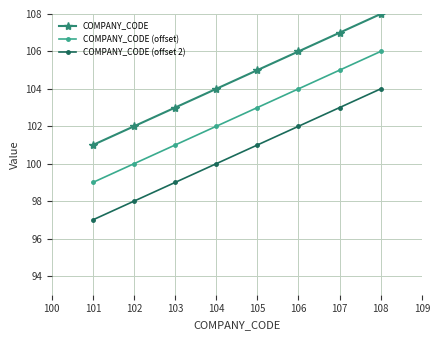

Reading left to right, list all the values displayed in this chart.

COMPANY_CODE: 101	102	103	104	105	106	107	108
COMPANY_CODE (offset): 99	100	101	102	103	104	105	106
COMPANY_CODE (offset 2): 97	98	99	100	101	102	103	104